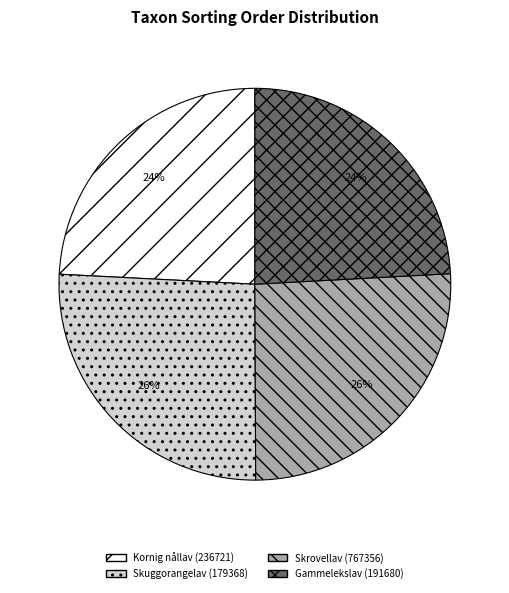

To the nearest percent, what percentage of the pie is Skrovellav (767356)?

26%